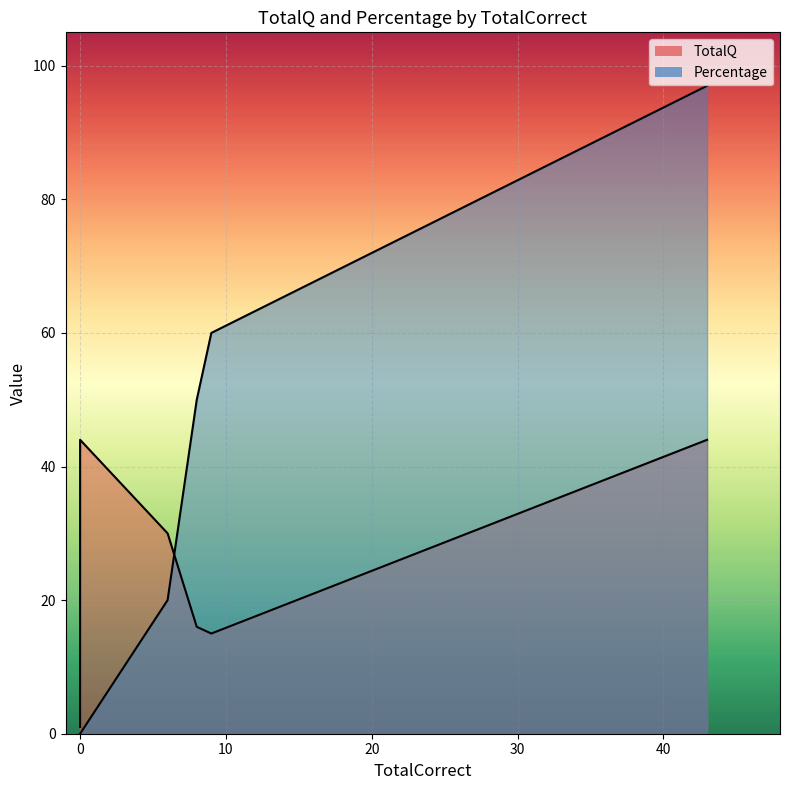

True or false: TotalQ and Percentage intersect in this chart.

True